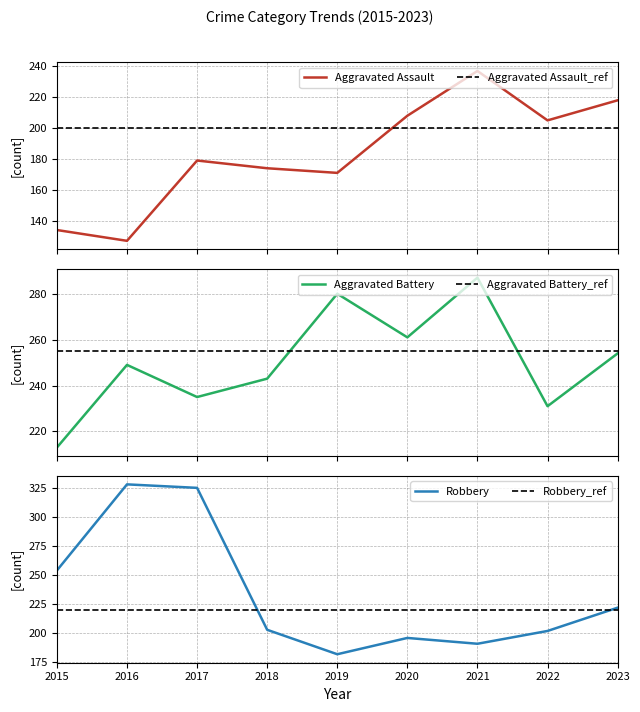

How many distinct data groups are displayed?

3